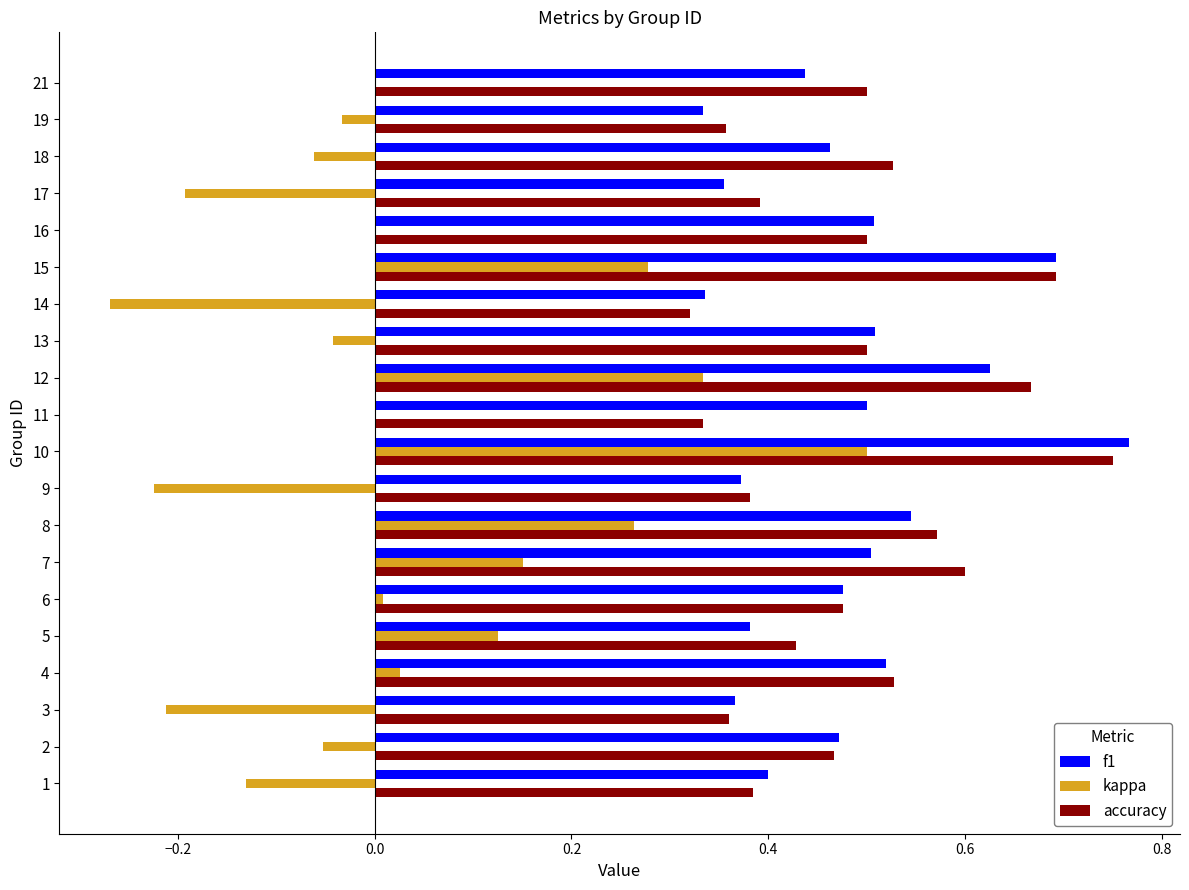

Which series has the largest range (max minus min)?

kappa